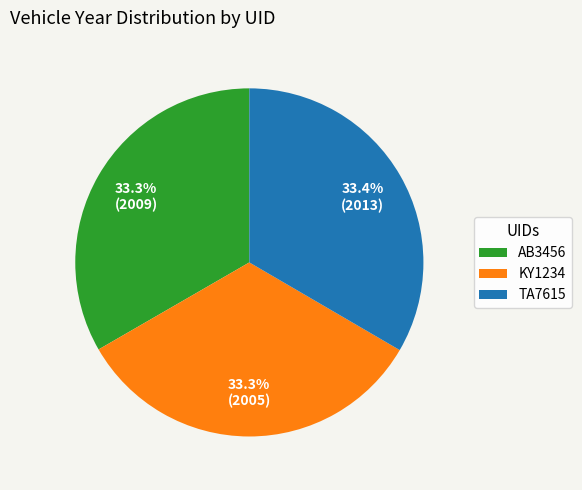

How many slices are in this pie chart?

3